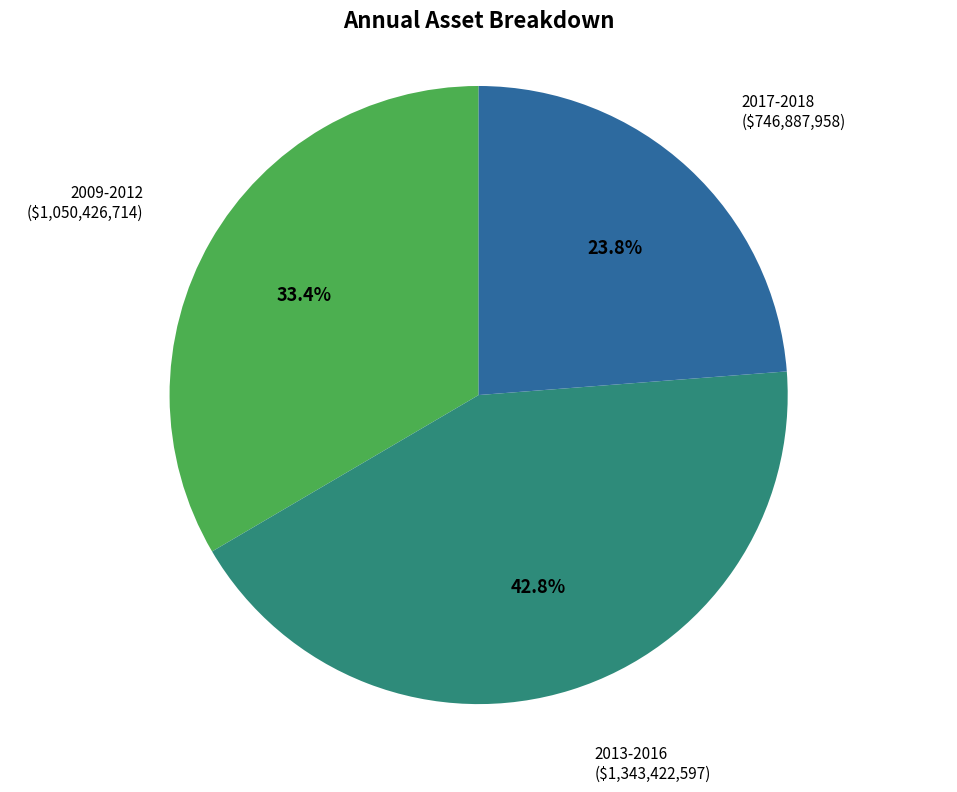

Is there any slice that represents more than half of the pie?

No